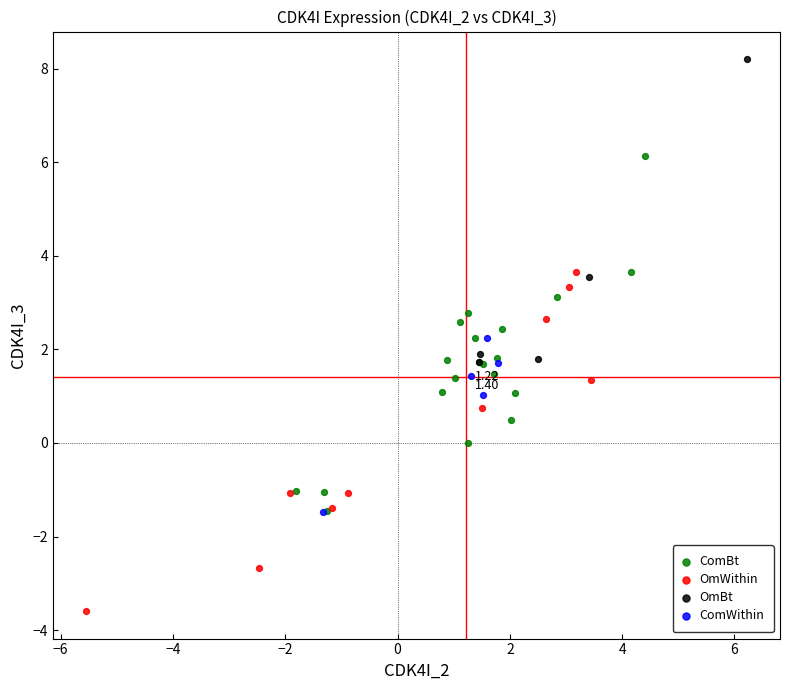

Which series reaches the maximum Y coordinate?

OmBt